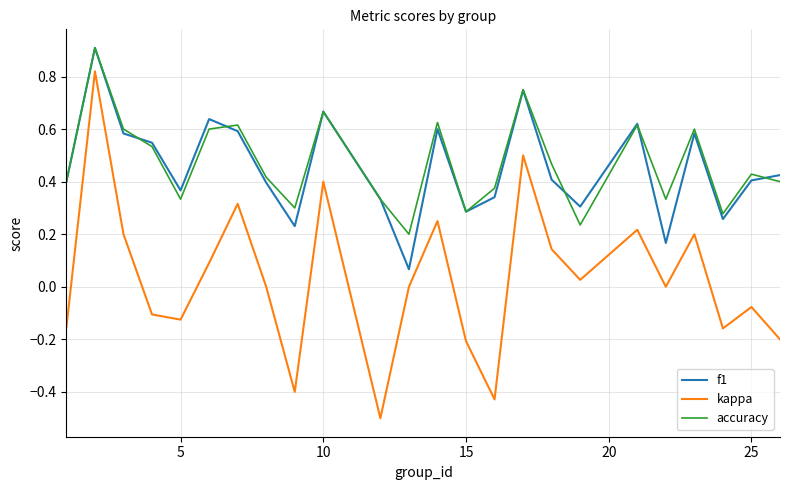

True or false: accuracy and kappa cross at least once.

False